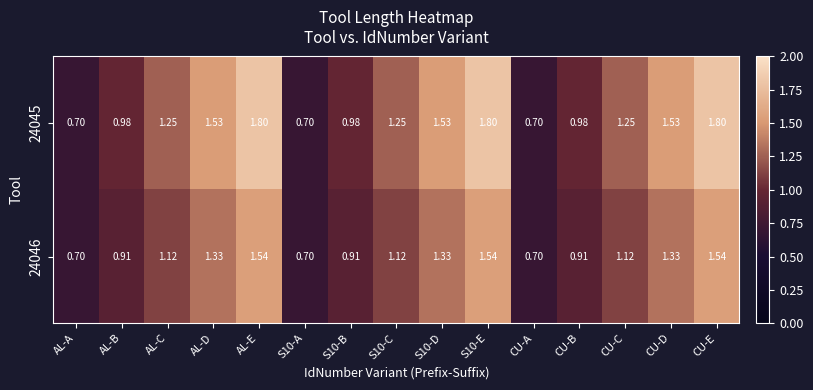

Which series has the largest range (max minus min)?

24045